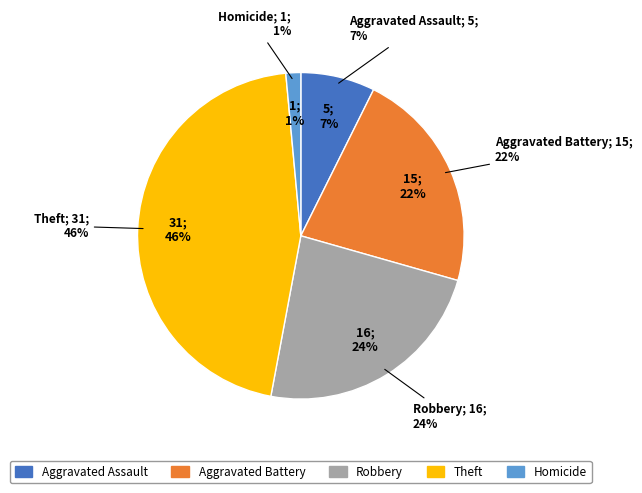

How many slices are in this pie chart?

5